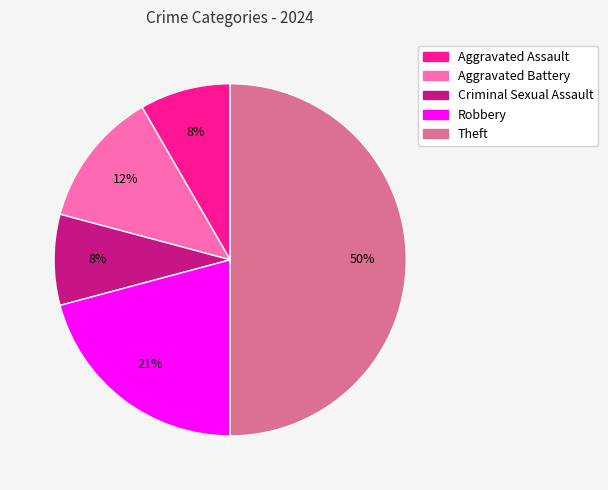

How many slices are in this pie chart?

5